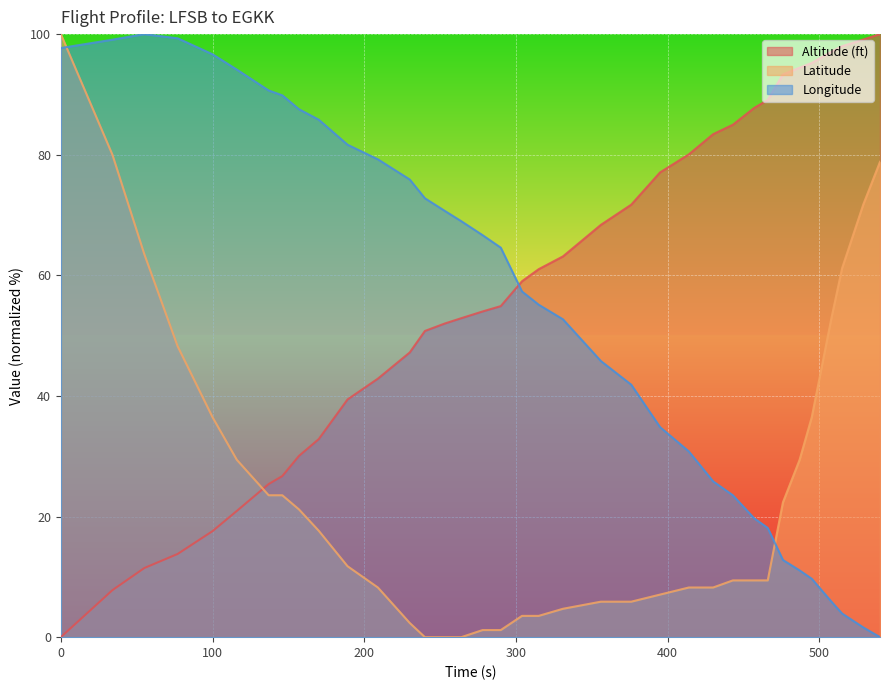

What is the difference between the Altitude (ft) values at 137 and 230?

21.8